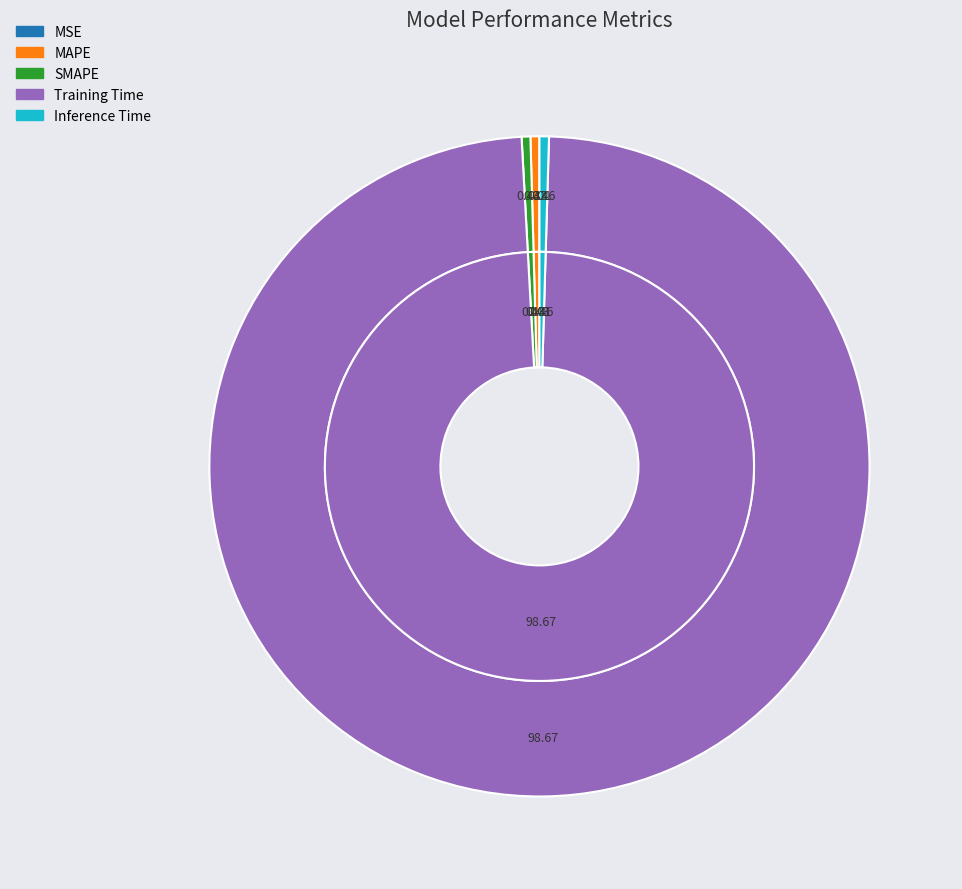

Which has a higher value, Training Time or MSE?

Training Time